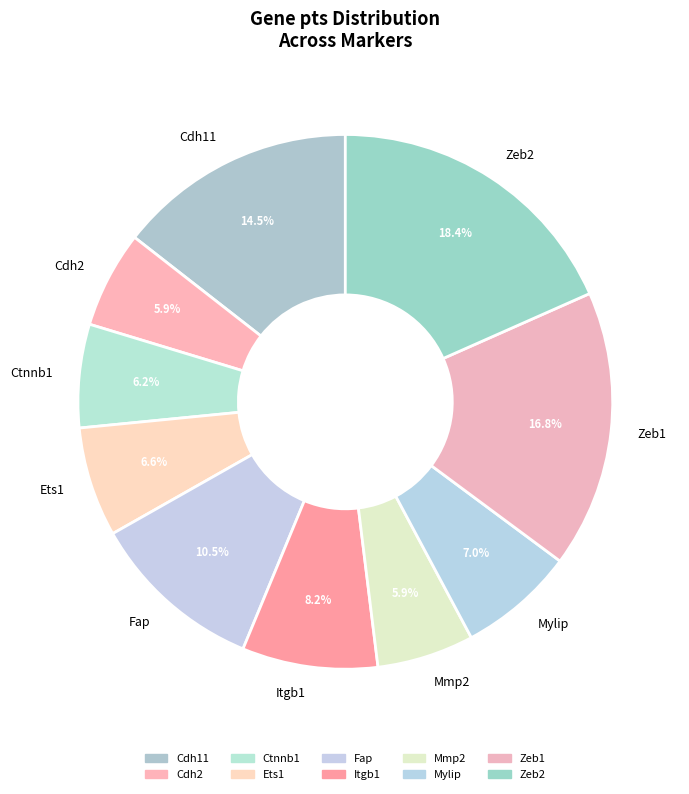

Which category has the biggest portion of the pie?

Zeb2